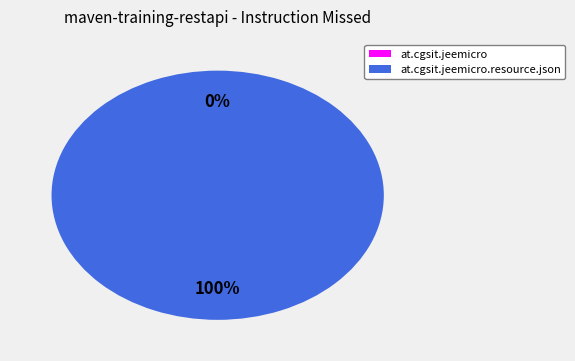

Which slice represents more than half of the pie?

at.cgsit.jeemicro.resource.json